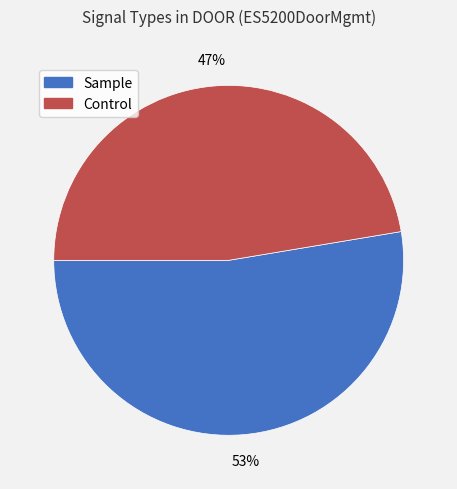

To the nearest percent, what is the average slice percentage?

50%